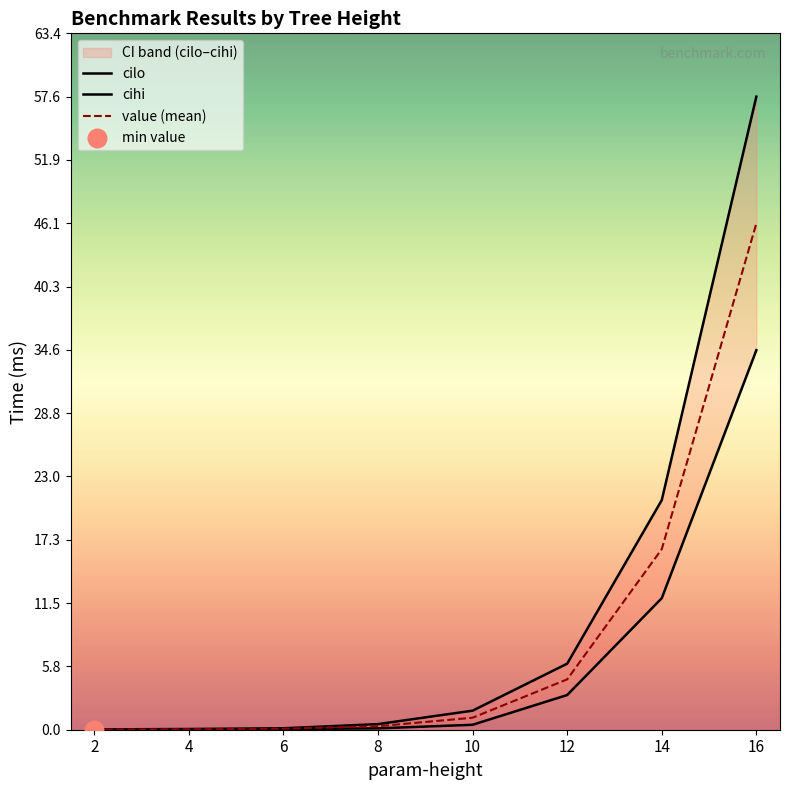

Which series has the widest spread of Y values?

cihi